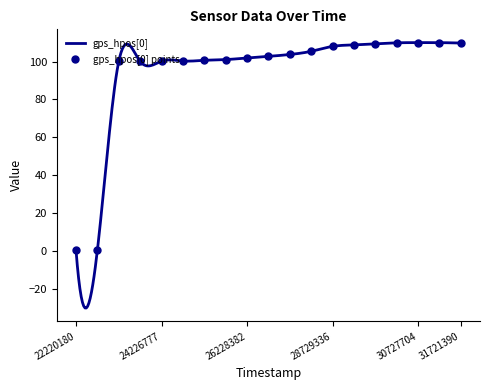

At how many categories does at least one series exceed 17?

17